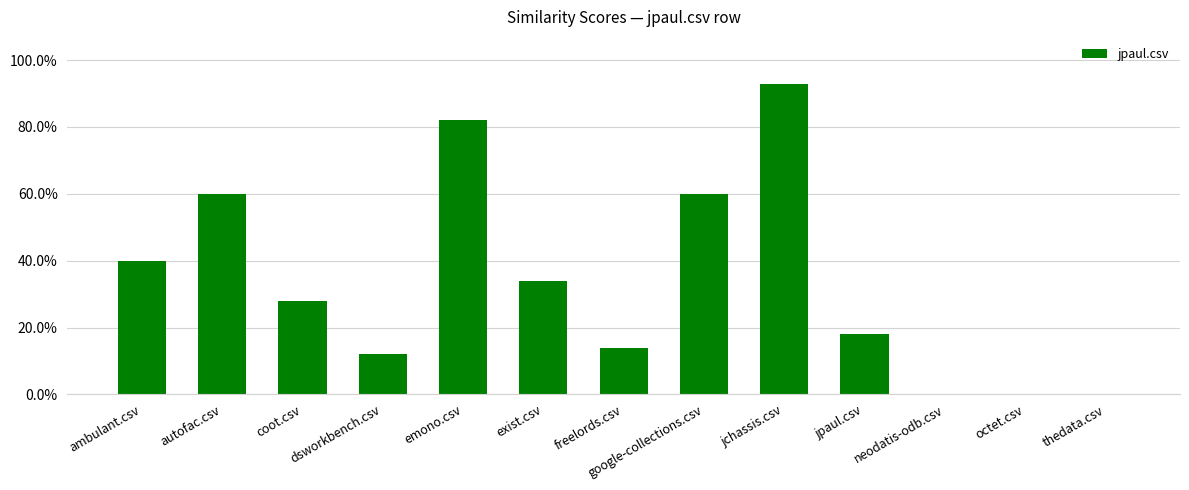

Which category has the lowest value across all series?

neodatis-odb.csv